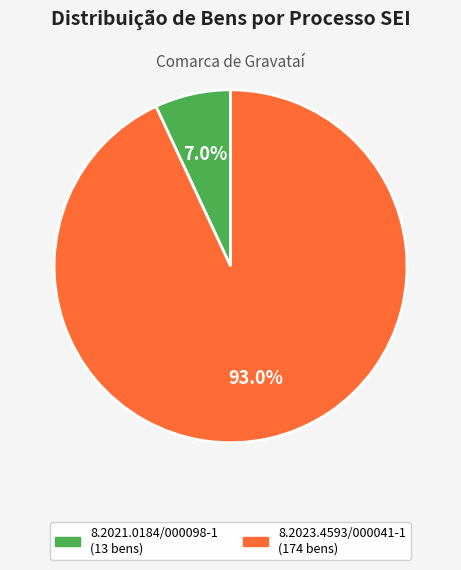

The 8.2023.4593/000041-1 slice represents 93% of the pie. True or false?

True